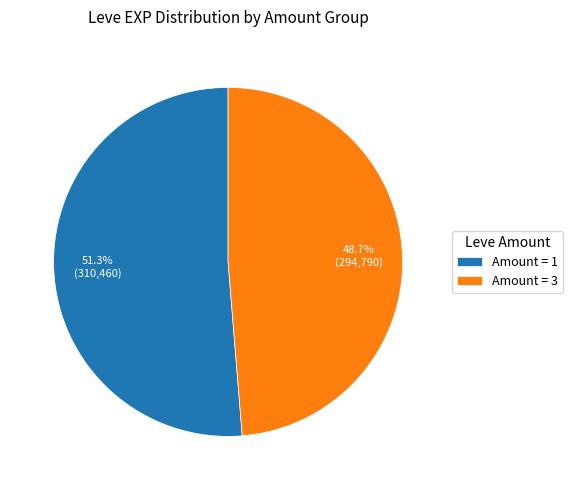

Which category has the smallest portion of the pie?

Amount = 3